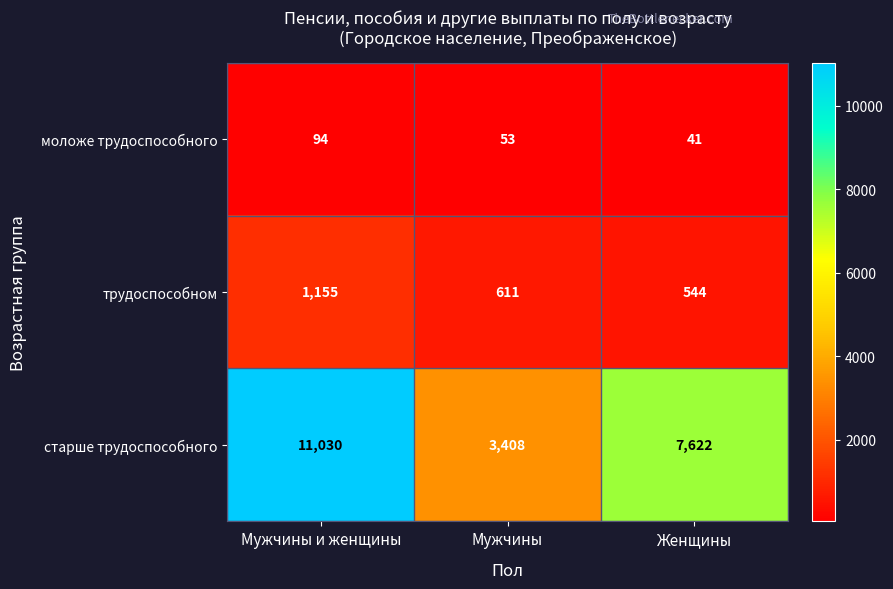

True or false: старше трудоспособного has a value of 7622 at Женщины.

True